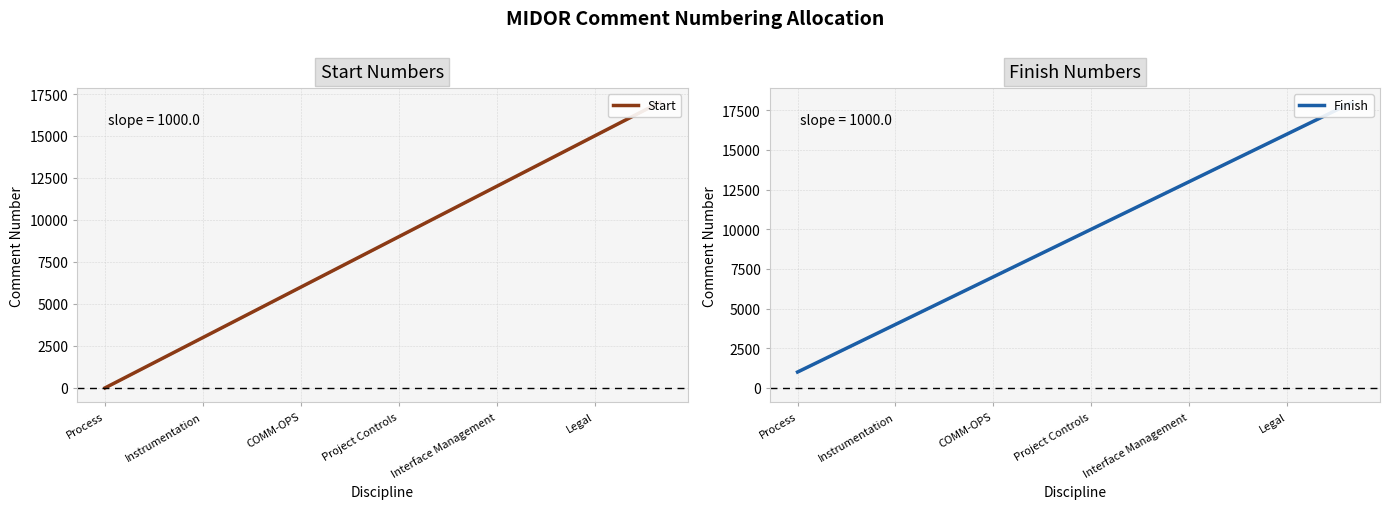

True or false: Finish has more than 1 interior local peaks.

False